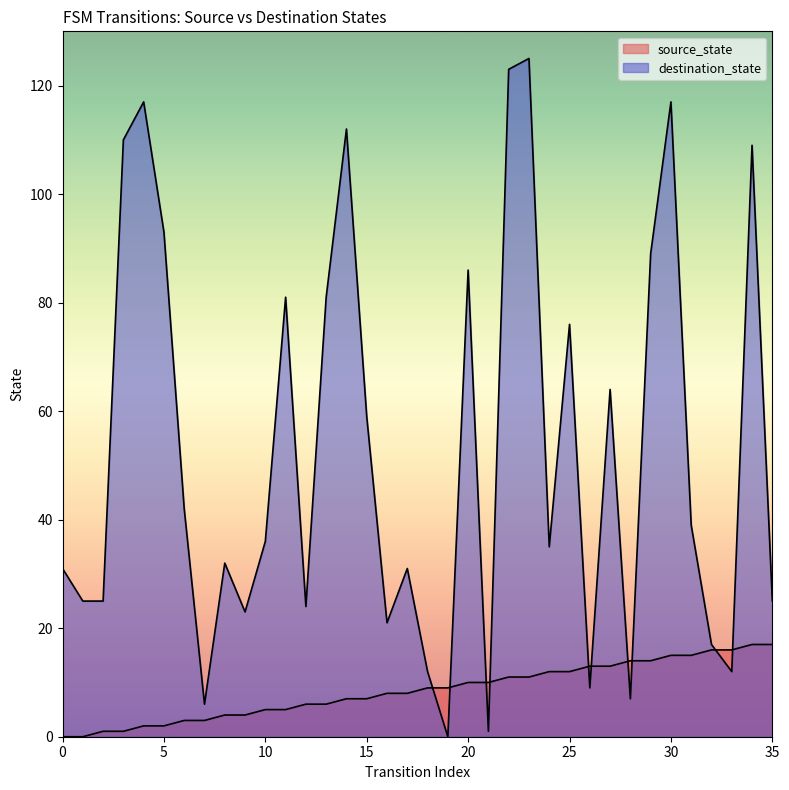

What is the difference between the highest and lowest values at 31?

24